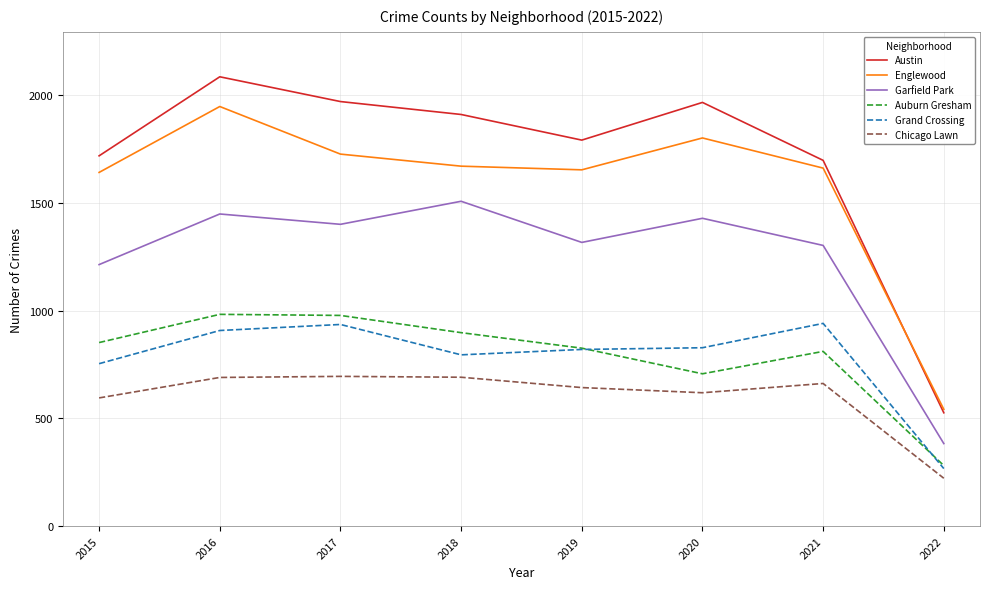

Which category has the lowest value in the Auburn Gresham series?

2022